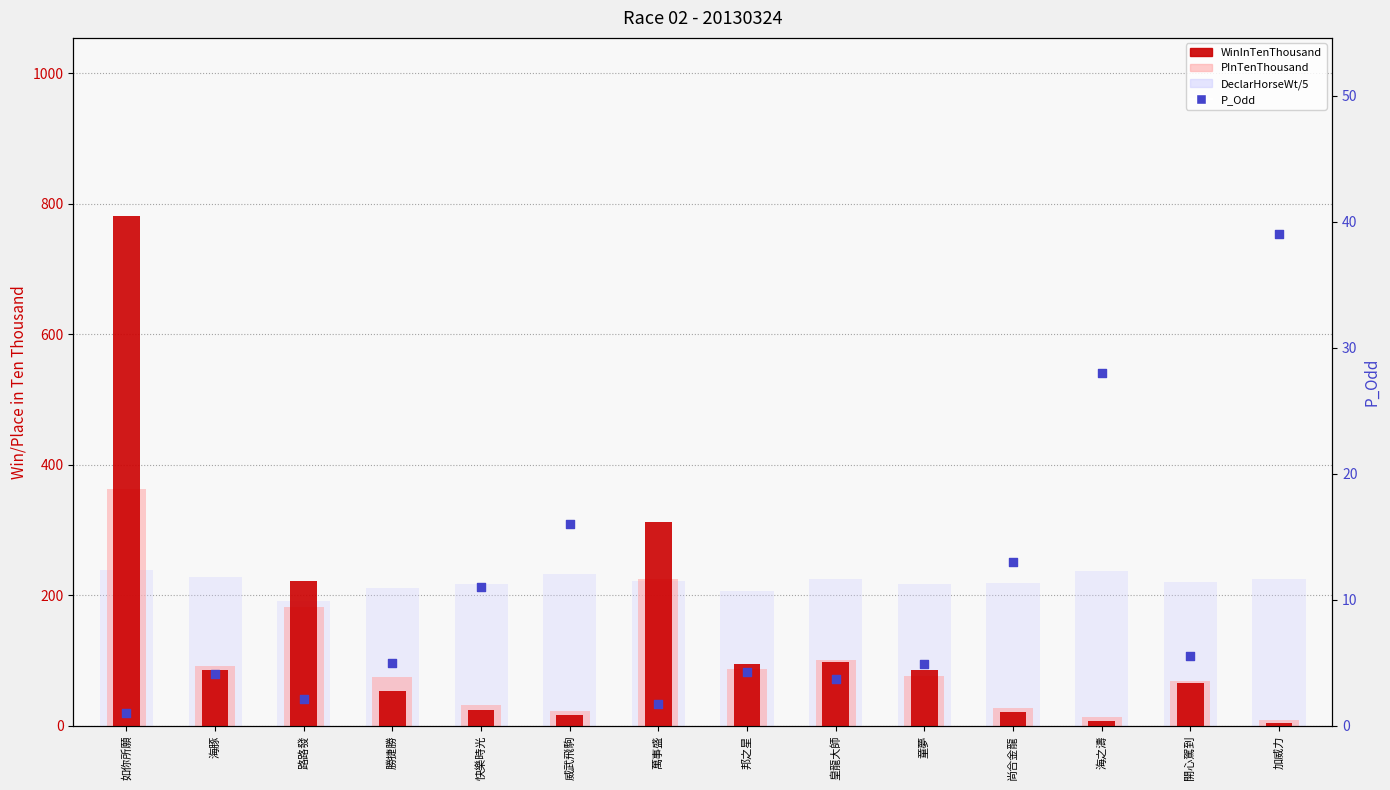

What are all the series names shown in the legend?

WinInTenThousand, PInTenThousand, DeclarHorseWt/5, P_Odd